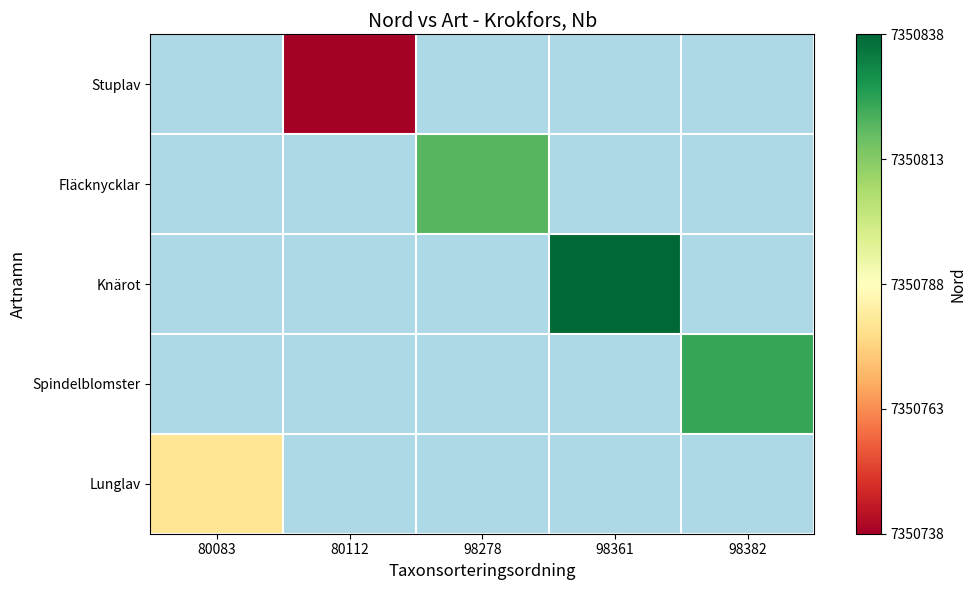

Which has a higher value, 98361 or 98382?

98382